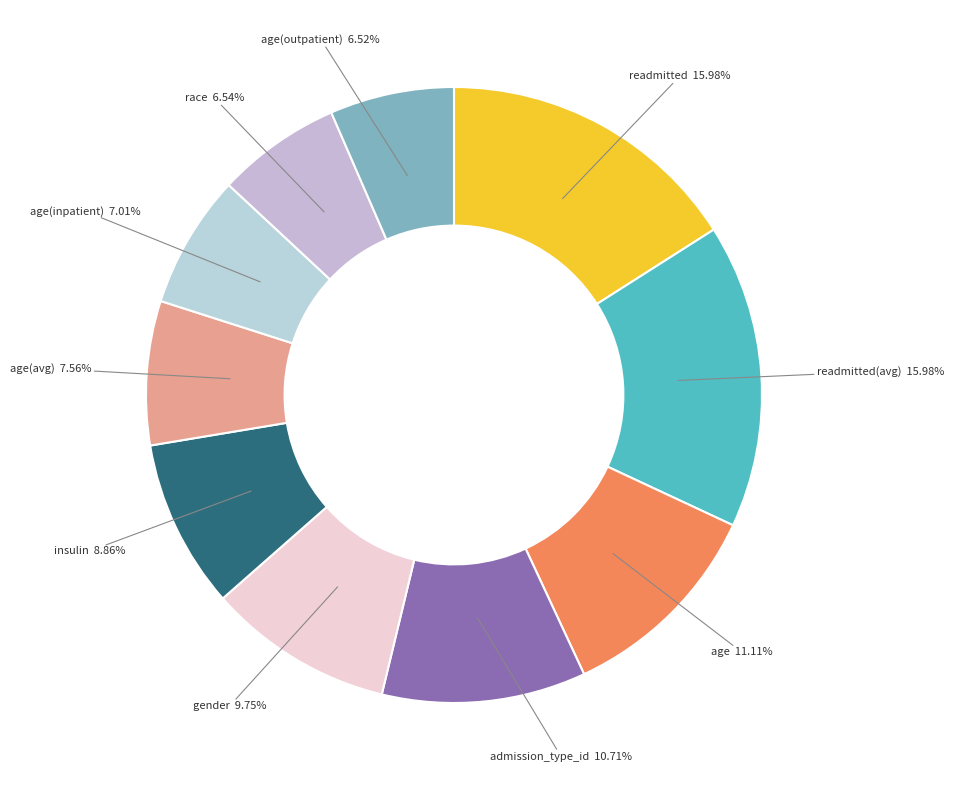

To the nearest percent, what is the difference between the largest and smallest slice percentages?

9%